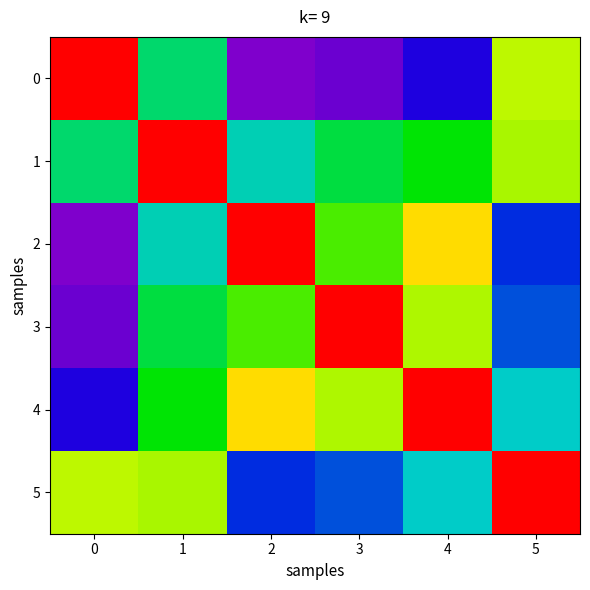

Reading left to right, extract all data points from this chart.

0: 0=1.0	1=0.5	2=0.0	3=0.0	4=0.2	5=0.7
1: 0=0.5	1=1.0	2=0.4	3=0.5	4=0.6	5=0.7
2: 0=0.0	1=0.4	2=1.0	3=0.7	4=0.8	5=0.2
3: 0=0.0	1=0.5	2=0.7	3=1.0	4=0.7	5=0.3
4: 0=0.2	1=0.6	2=0.8	3=0.7	4=1.0	5=0.4
5: 0=0.7	1=0.7	2=0.2	3=0.3	4=0.4	5=1.0